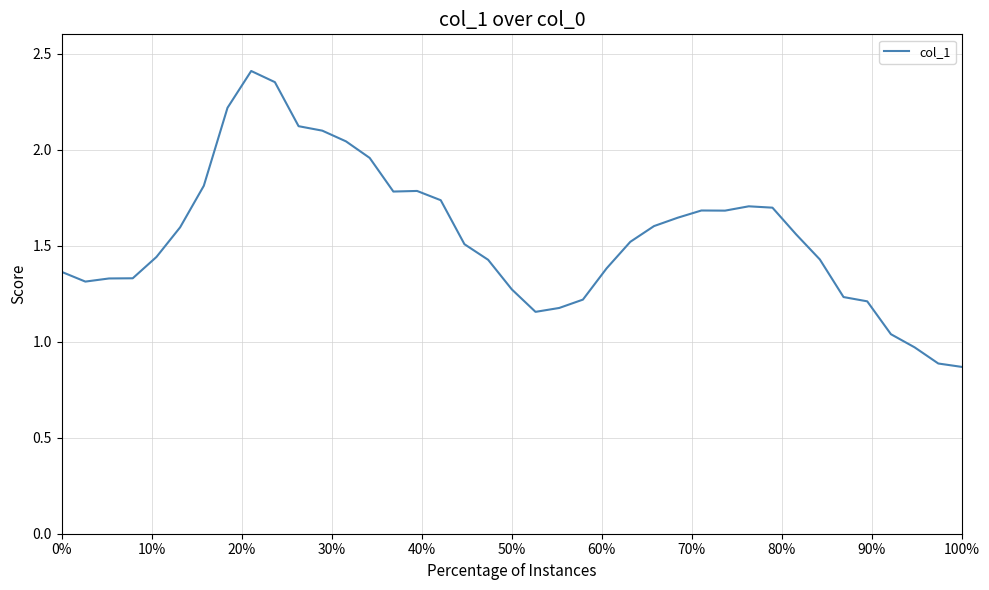

What is the difference between the maximum and minimum values?

1.5